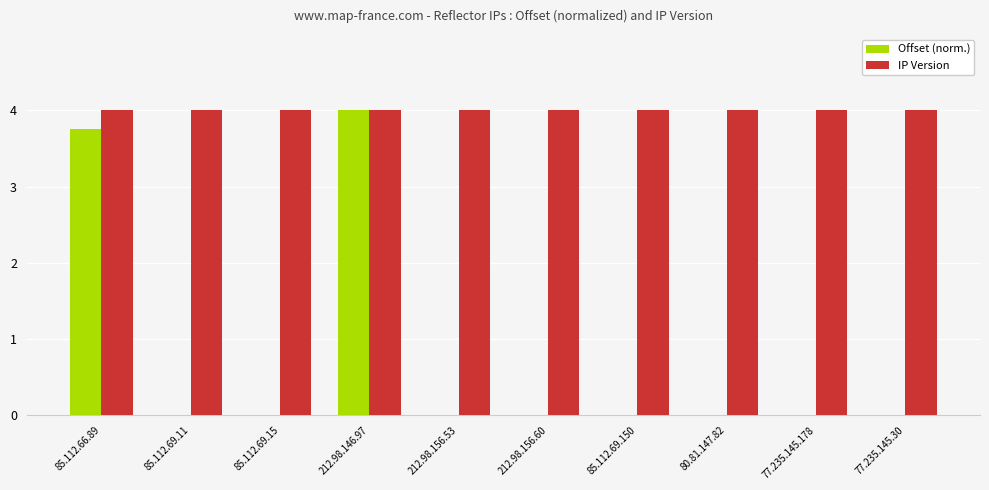

What is the average value of the Offset (norm.) series?

0.8